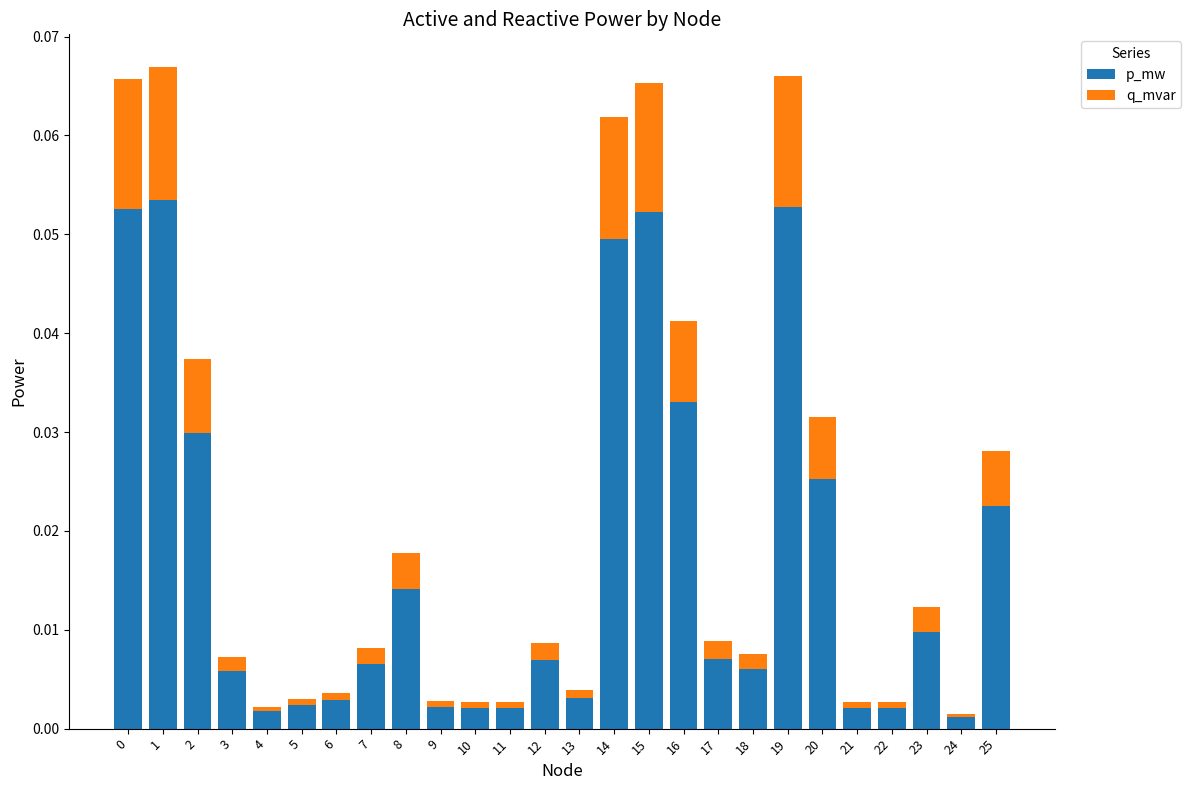

Is it true that p_mw equals 0.0 at 5?

True